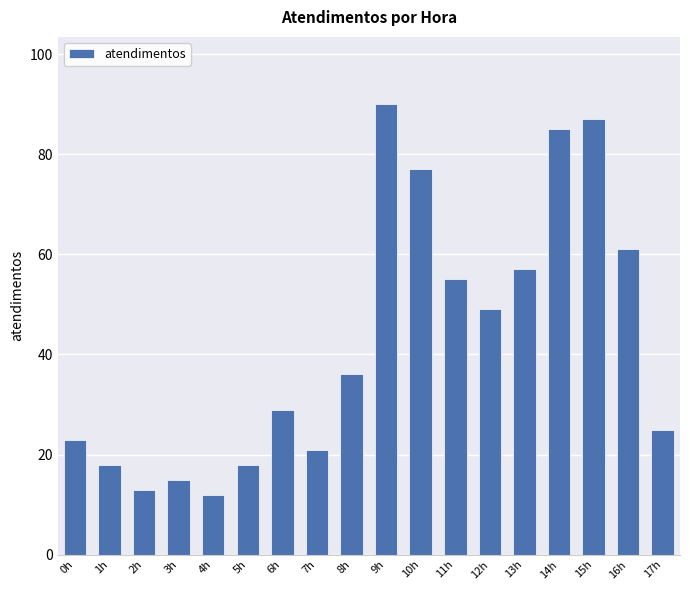

At which label is the value closest to 51?

12h